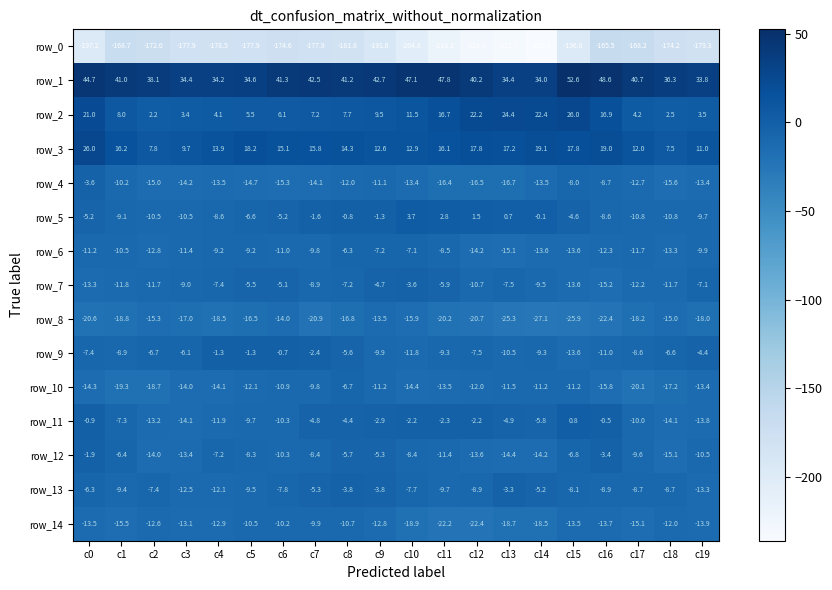

What is the sum of the row_13 values at c13 and c3?

-15.8